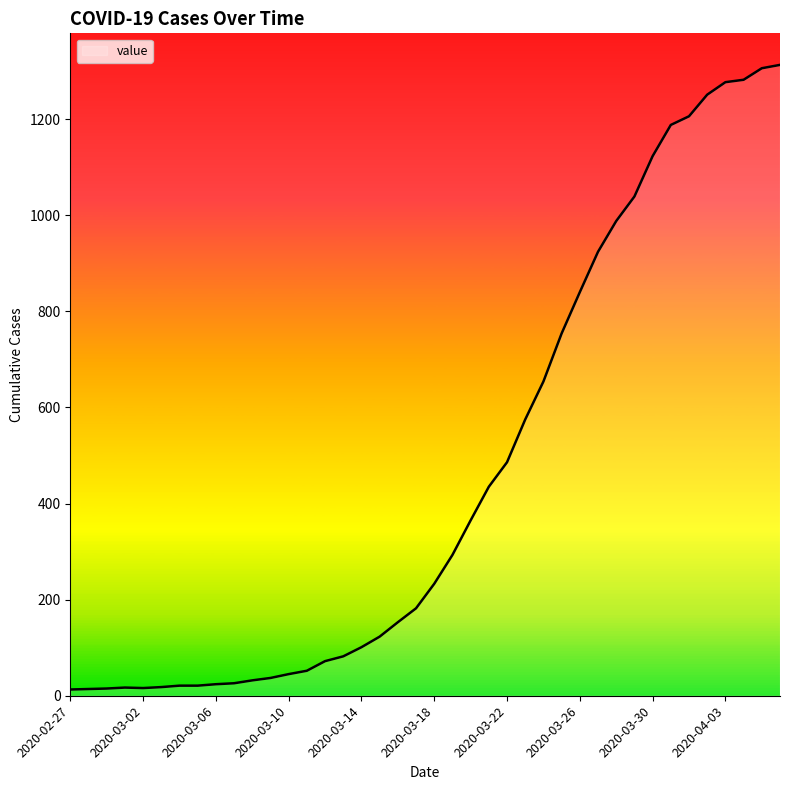

Rank the categories by value from lowest to highest.

2020-02-27, 2020-02-28, 2020-02-29, 2020-03-02, 2020-03-01, 2020-03-03, 2020-03-04, 2020-03-05, 2020-03-06, 2020-03-07, 2020-03-08, 2020-03-09, 2020-03-10, 2020-03-11, 2020-03-12, 2020-03-13, 2020-03-14, 2020-03-15, 2020-03-16, 2020-03-17, 2020-03-18, 2020-03-19, 2020-03-20, 2020-03-21, 2020-03-22, 2020-03-23, 2020-03-24, 2020-03-25, 2020-03-26, 2020-03-27, 2020-03-28, 2020-03-29, 2020-03-30, 2020-03-31, 2020-04-01, 2020-04-02, 2020-04-03, 2020-04-04, 2020-04-05, 2020-04-06